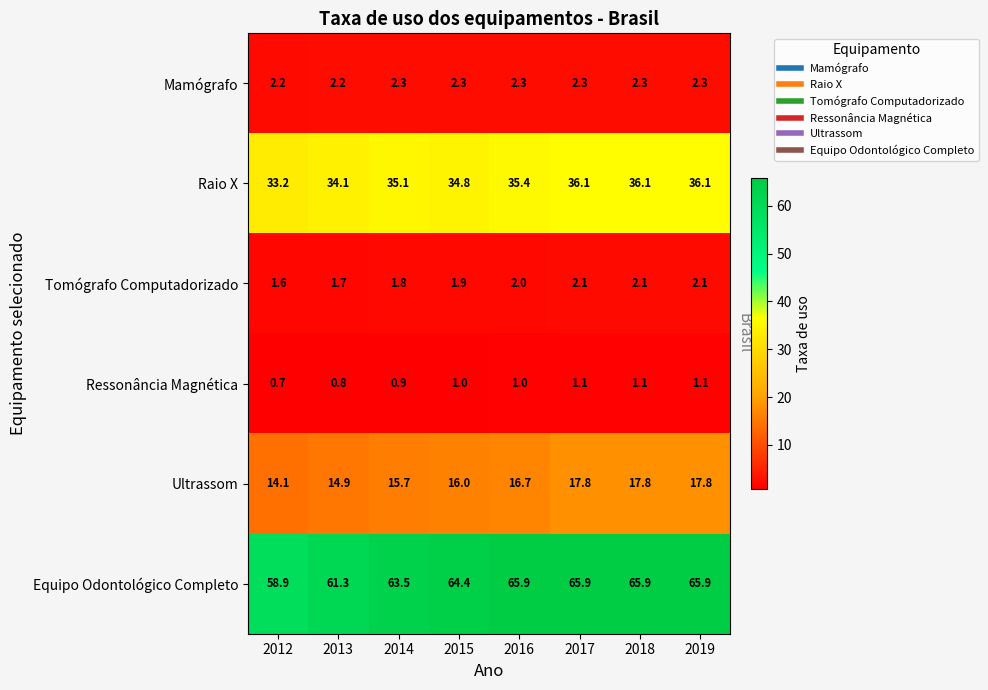

True or false: Ressonância Magnética has a value of 1.6 at 2015.

False